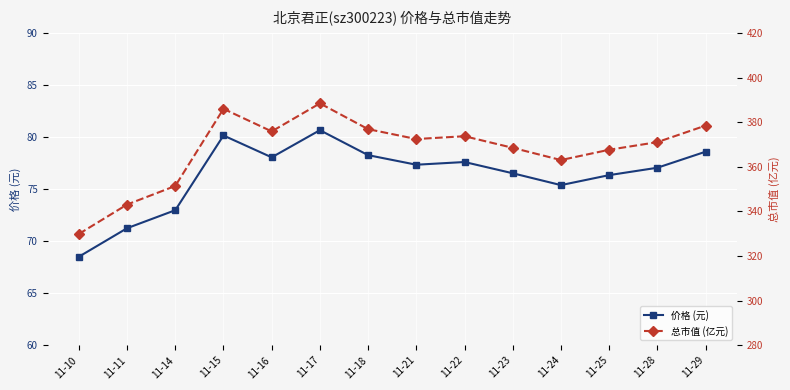

Reading left to right, what are all the values shown in this chart?

价格 (元): 68.5	71.2	73.0	80.2	78.1	80.7	78.3	77.3	77.6	76.5	75.4	76.3	77.1	78.6
总市值 (亿元): 329.9	343.1	351.4	386.0	375.9	388.5	376.9	372.5	373.8	368.6	363.1	367.7	371.1	378.5